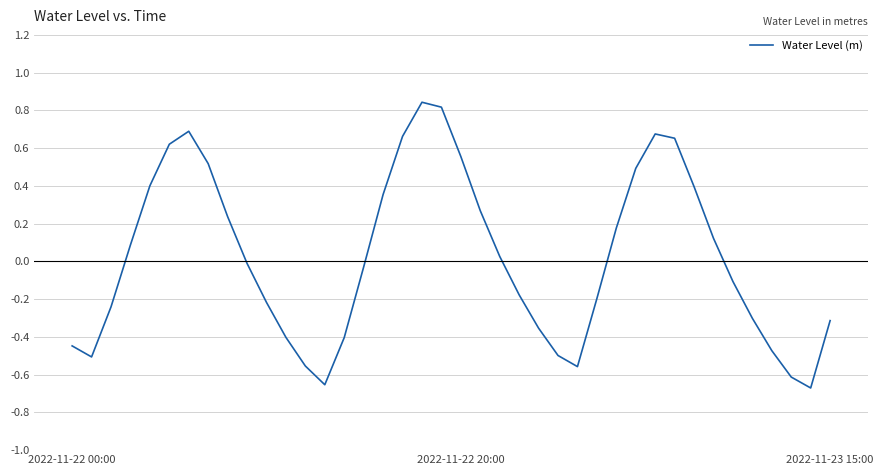

How many values are below 0?

21